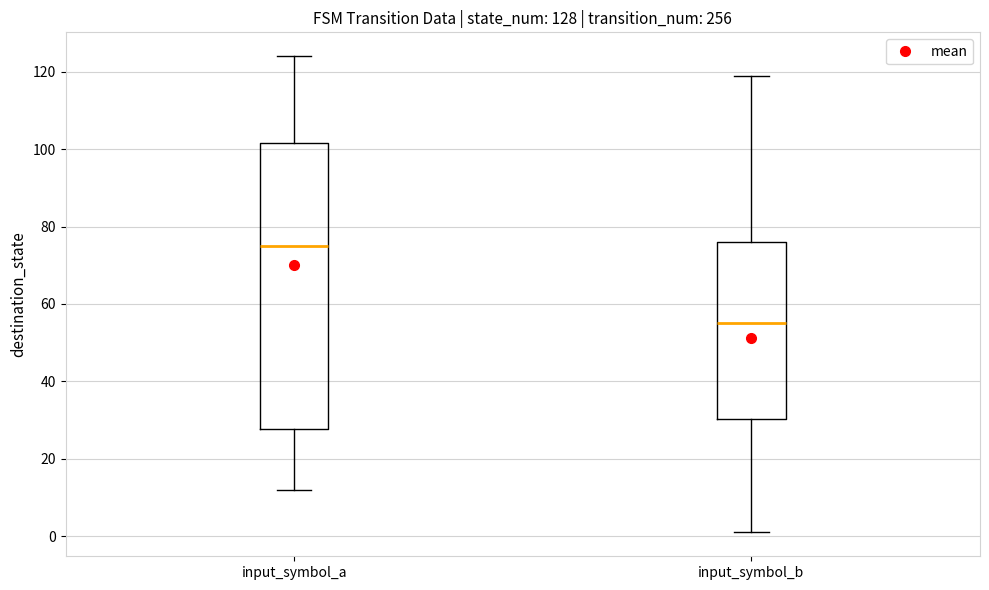

Which box's median line is the lowest?

input_symbol_b